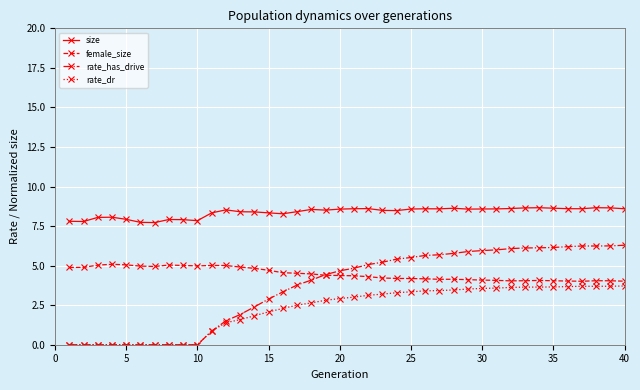

What is the value of the size point at the 18th from the left?

8.6